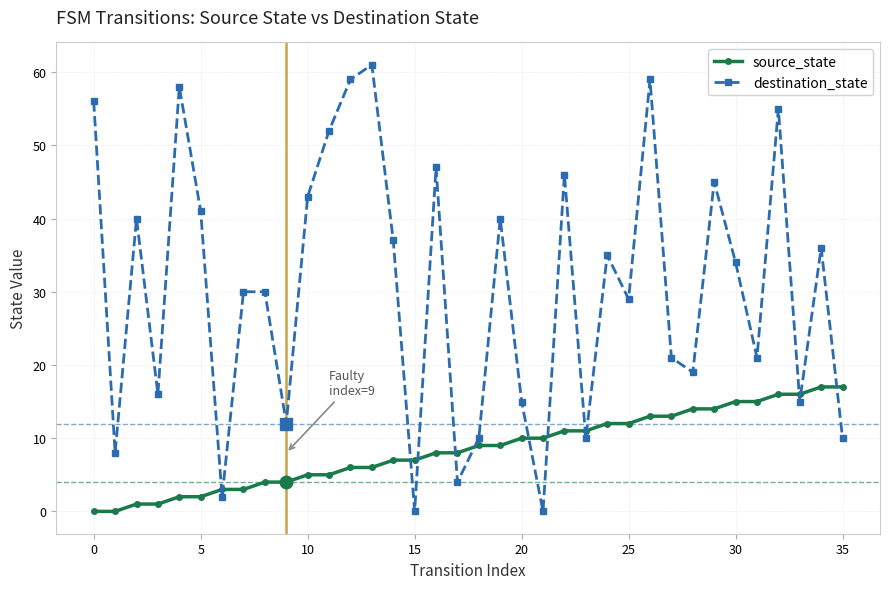

What is the maximum value for source_state?

17